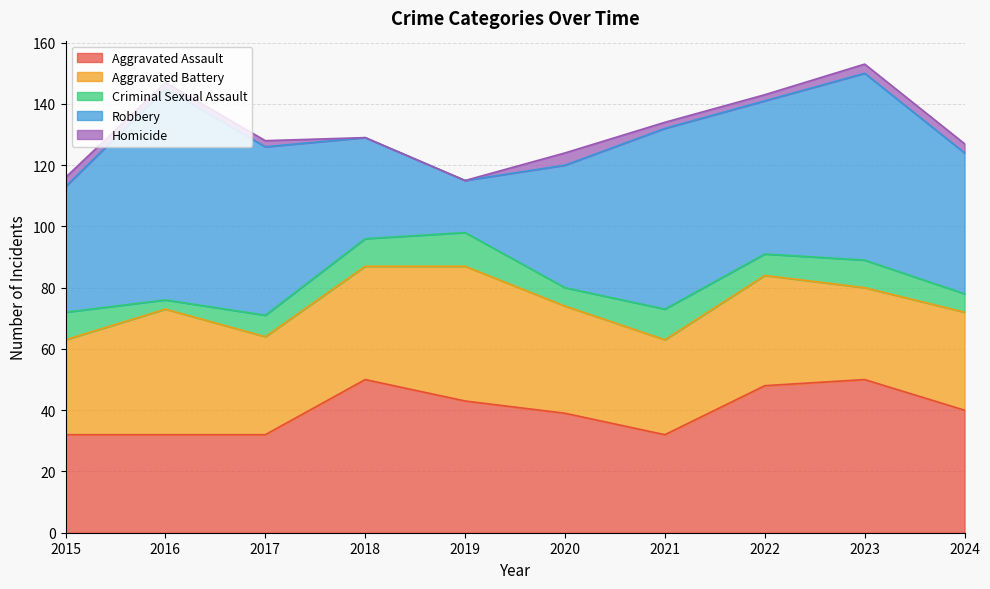

At which label does Criminal Sexual Assault reach its minimum?

2016